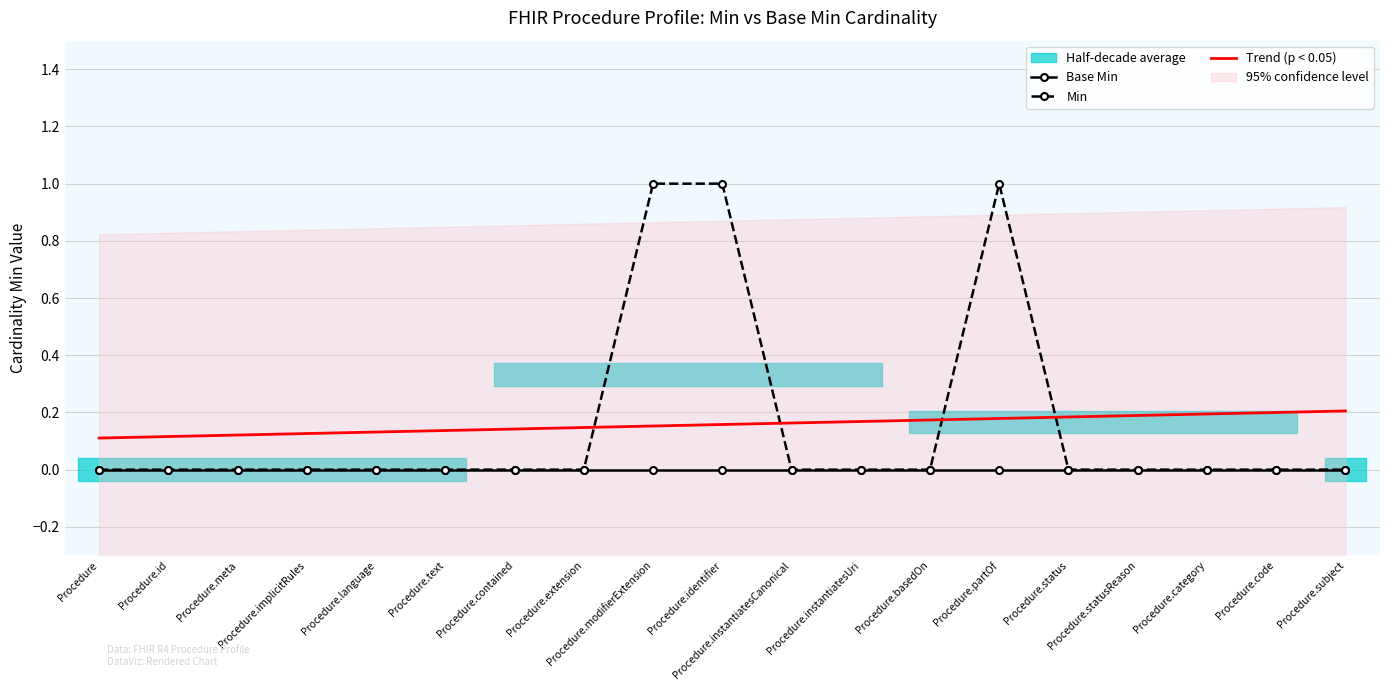

What is the average value of the Trend (p < 0.05) series?

0.2